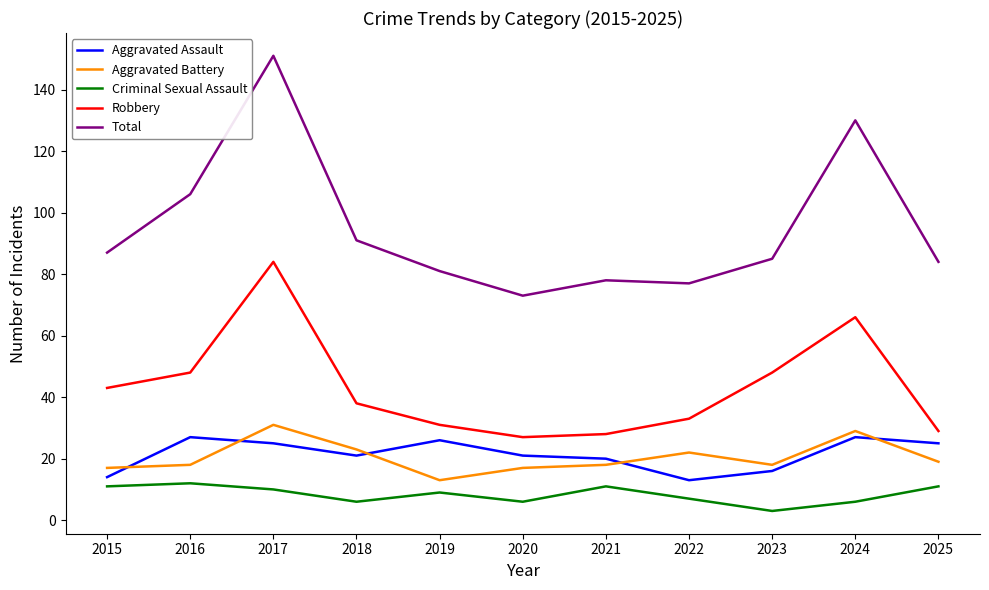

Reading right to left, list all the values displayed in this chart.

Aggravated Assault: 2025=25	2024=27	2023=16	2022=13	2021=20	2020=21	2019=26	2018=21	2017=25	2016=27	2015=14
Aggravated Battery: 2025=19	2024=29	2023=18	2022=22	2021=18	2020=17	2019=13	2018=23	2017=31	2016=18	2015=17
Criminal Sexual Assault: 2025=11	2024=6	2023=3	2022=7	2021=11	2020=6	2019=9	2018=6	2017=10	2016=12	2015=11
Robbery: 2025=29	2024=66	2023=48	2022=33	2021=28	2020=27	2019=31	2018=38	2017=84	2016=48	2015=43
Total: 2025=84	2024=130	2023=85	2022=77	2021=78	2020=73	2019=81	2018=91	2017=151	2016=106	2015=87